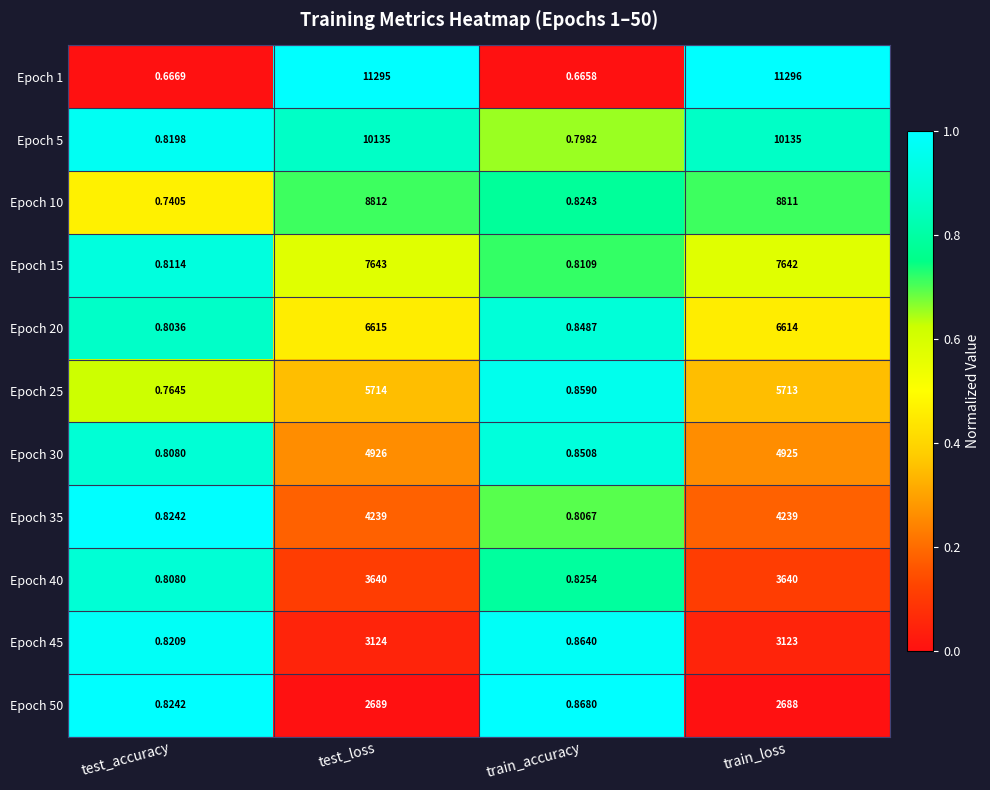

How many data points in Epoch 40 are less than 3640?

2